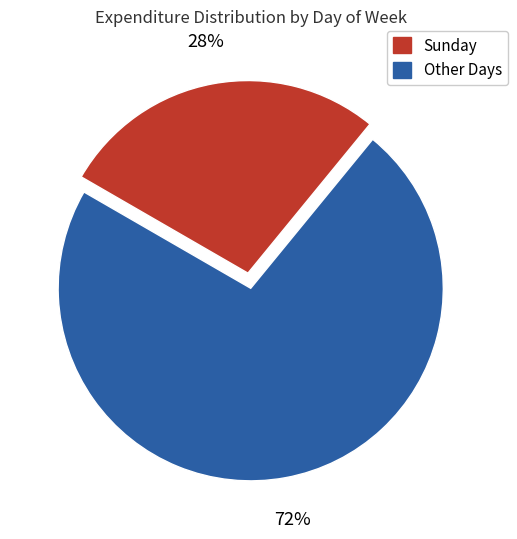

To the nearest percent, what is the average slice percentage?

50%